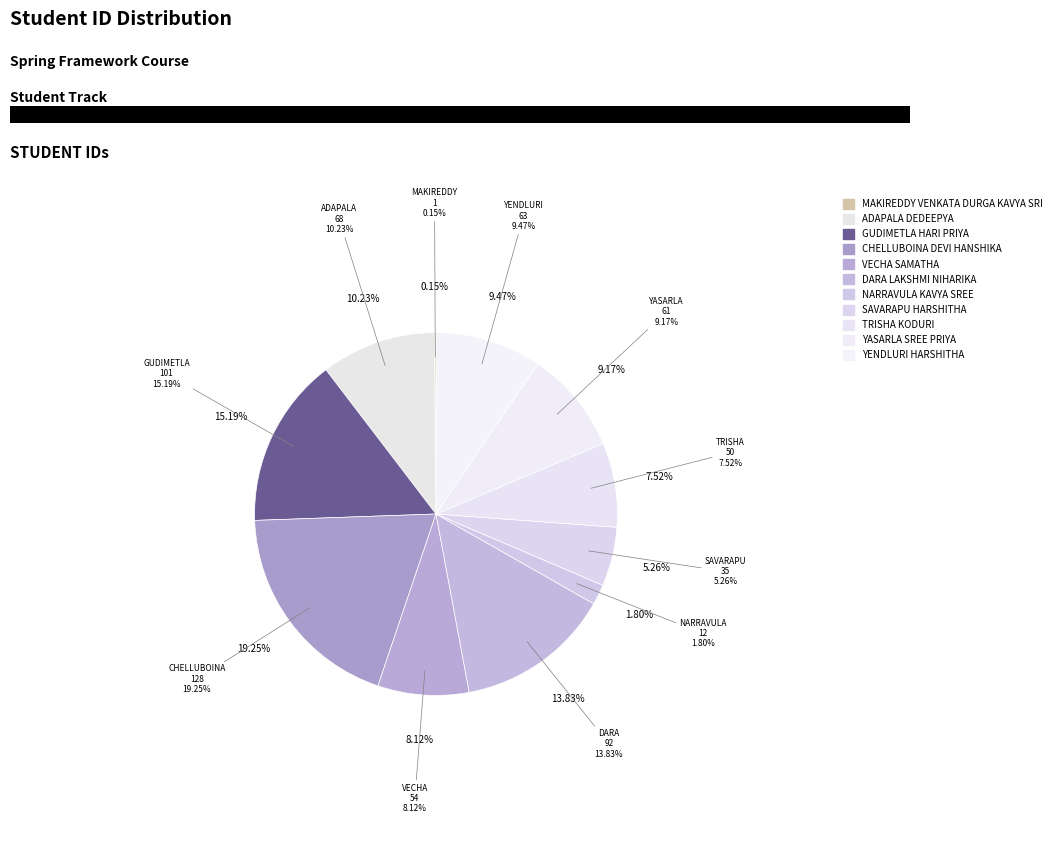

Count the number of slices in the pie.

11